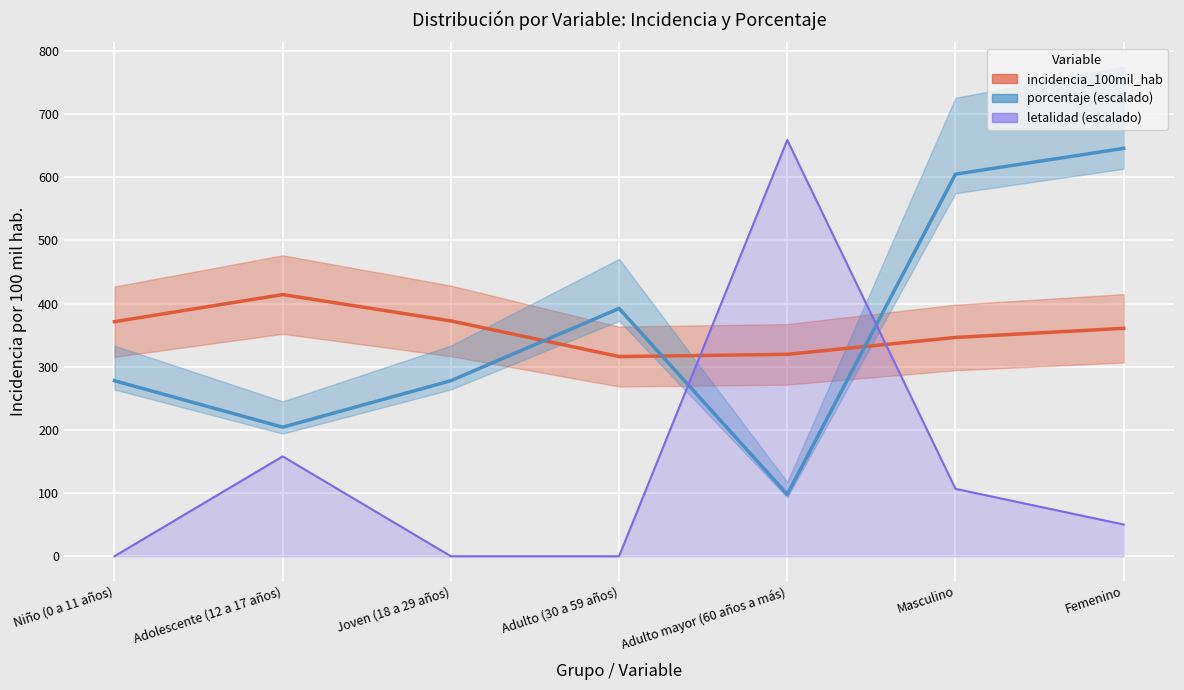

At how many categories does at least one series exceed 652?

1